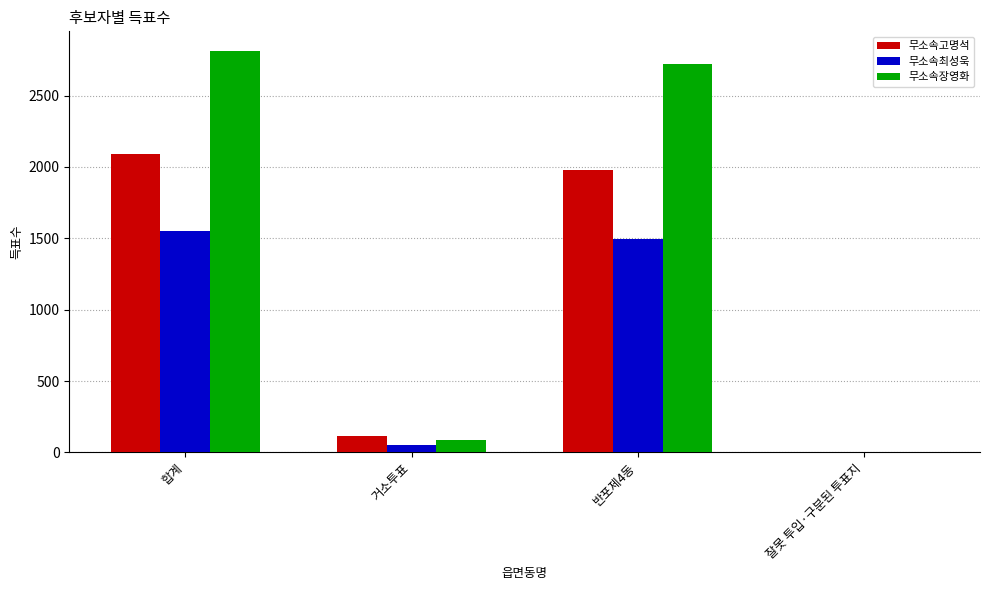

Which series has the largest total across all categories?

무소속장영화